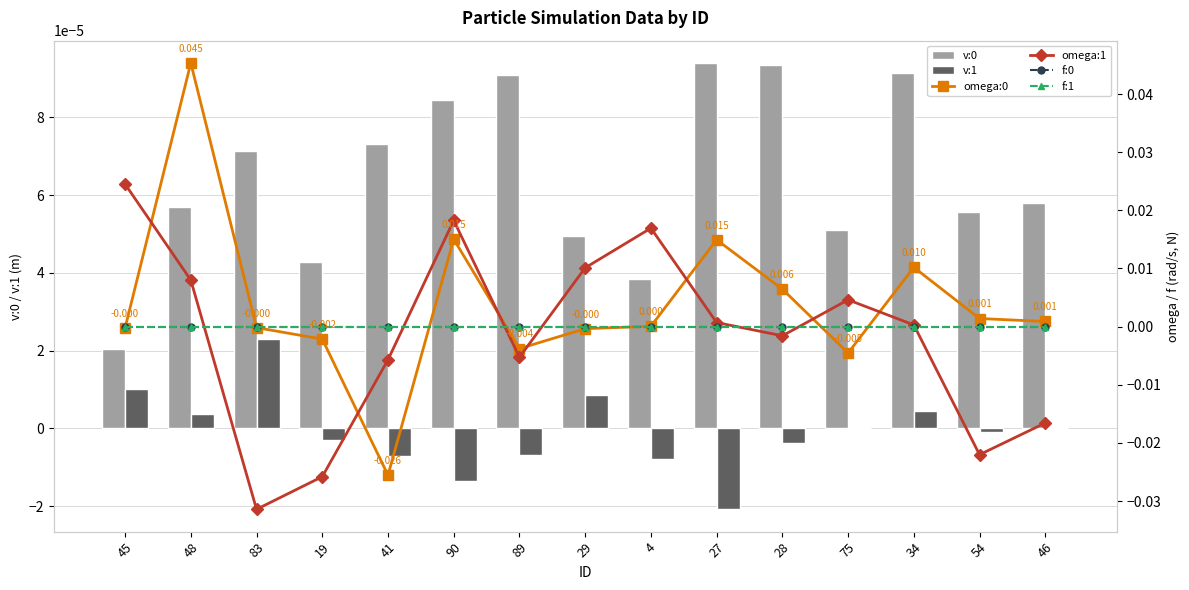

How many groups of bars are there?

15